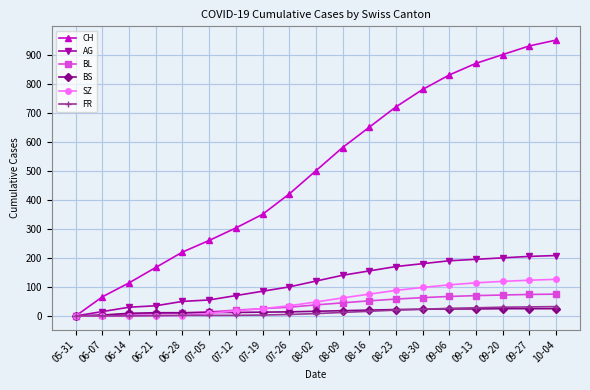

How many data points in BS are less than 16?

9